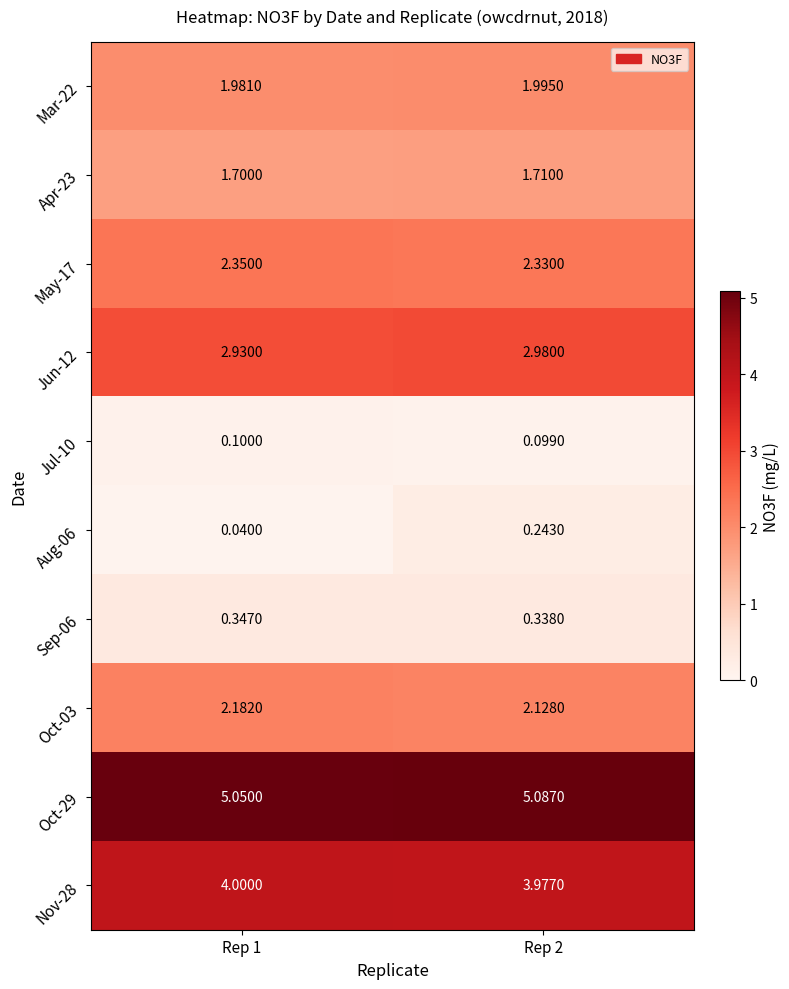

Rank the series by their maximum value, from highest to lowest.

Oct-29, Nov-28, Jun-12, May-17, Oct-03, Mar-22, Apr-23, Sep-06, Aug-06, Jul-10